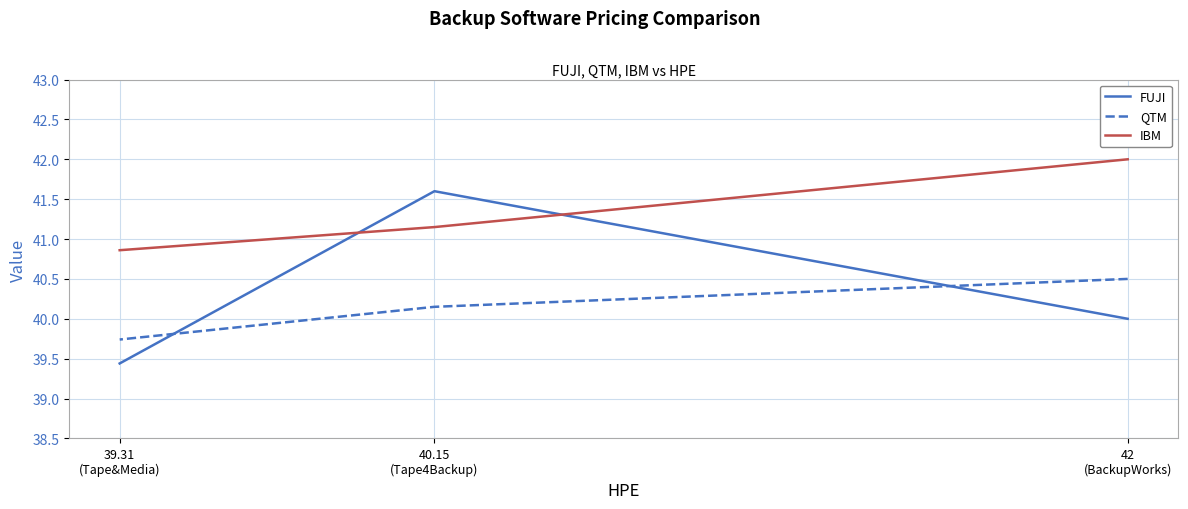

Which series changed the most between 42
(BackupWorks) and 40.15
(Tape4Backup)?

FUJI